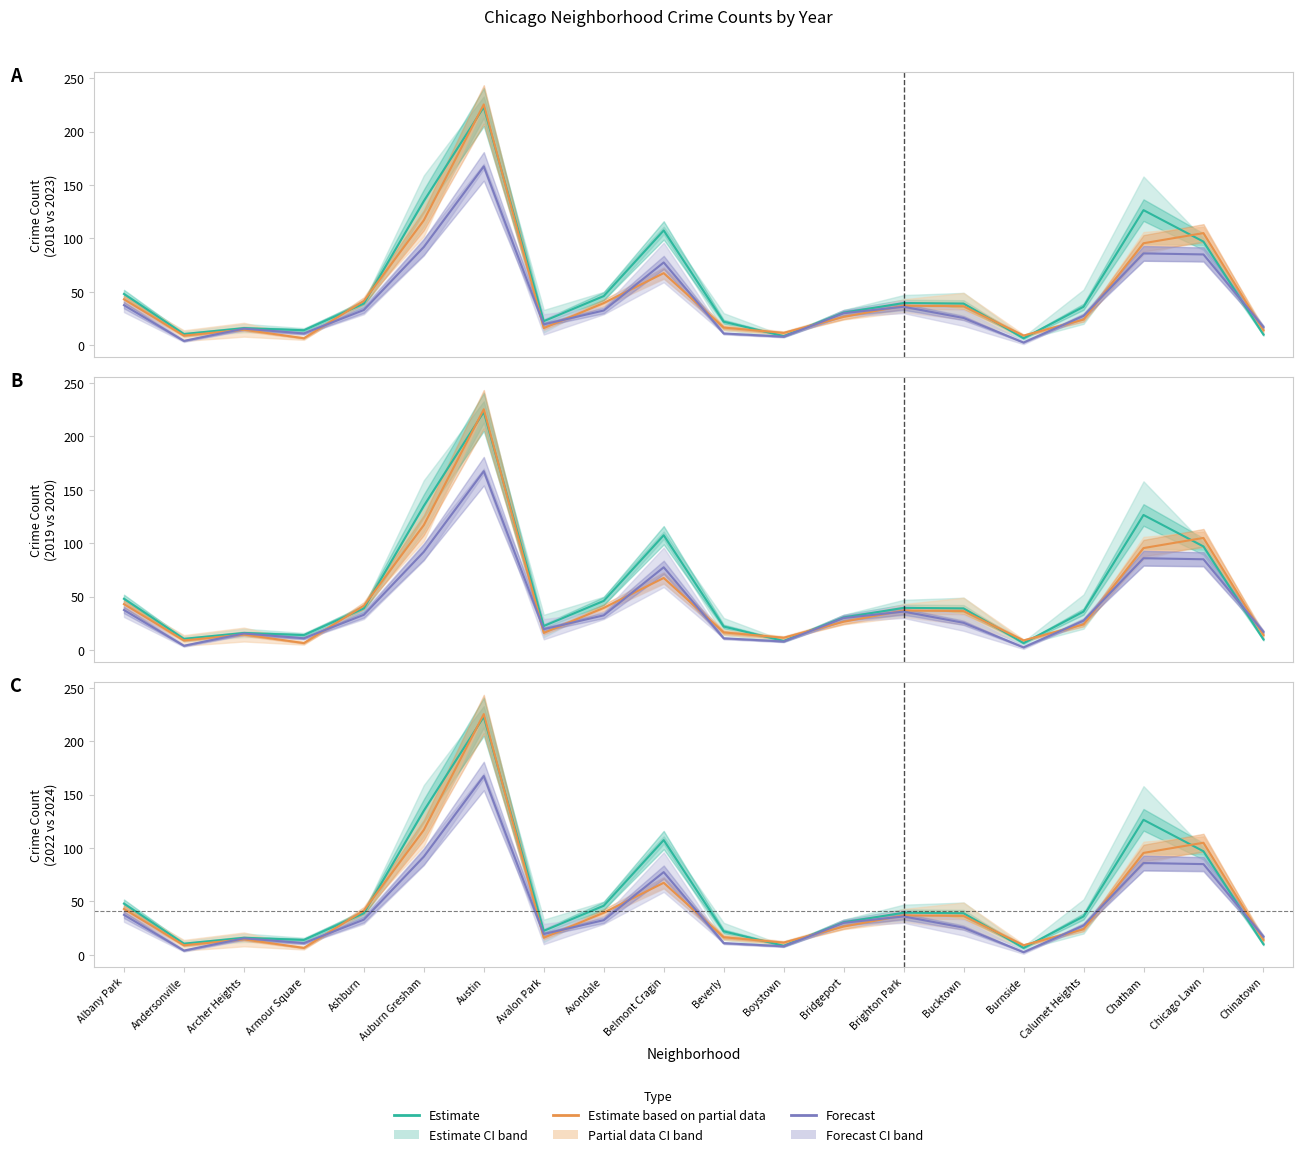

At how many categories does at least one series exceed 188?

1